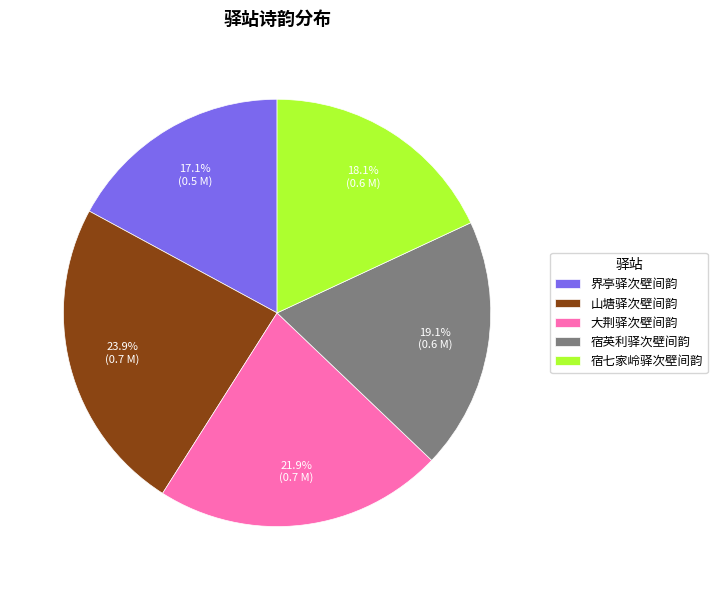

Which has a higher value, 山塘驿次壁间韵 or 界亭驿次壁间韵?

山塘驿次壁间韵